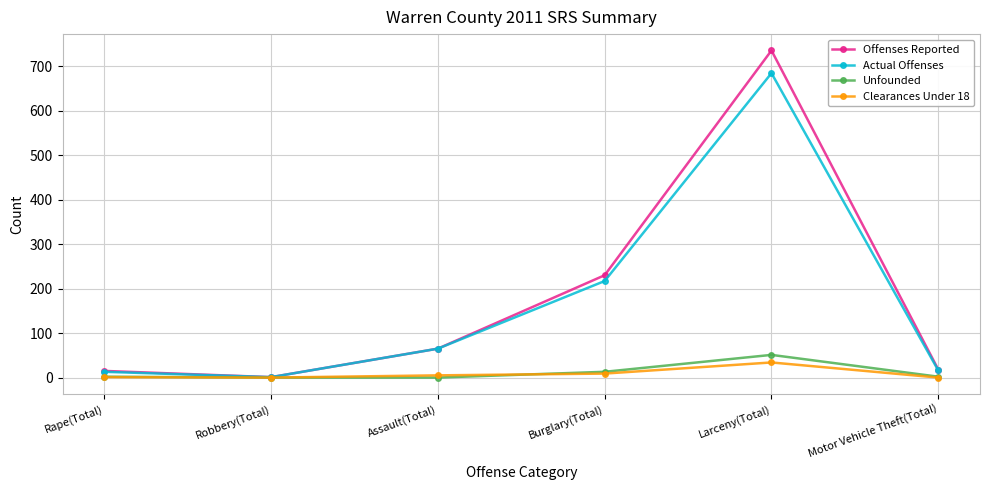

In Unfounded, how many points are higher than both neighbors (excluding endpoints)?

1